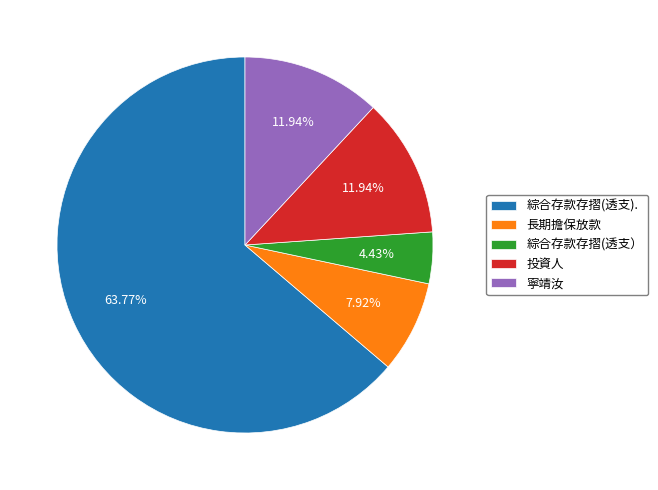

Between 投資人 and 長期擔保放款, which is larger?

投資人